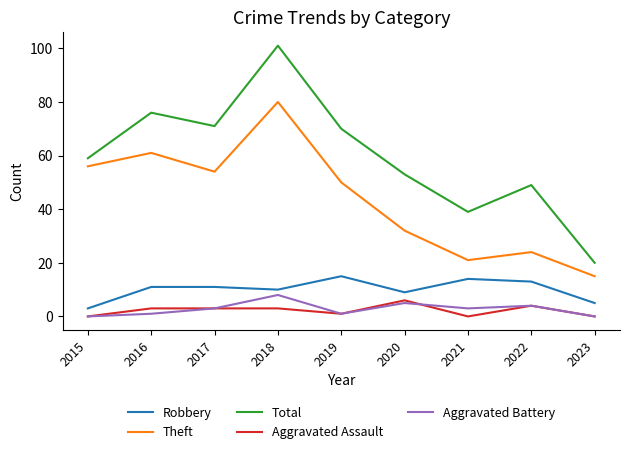

Is it true that Robbery equals 5 at 2018?

False